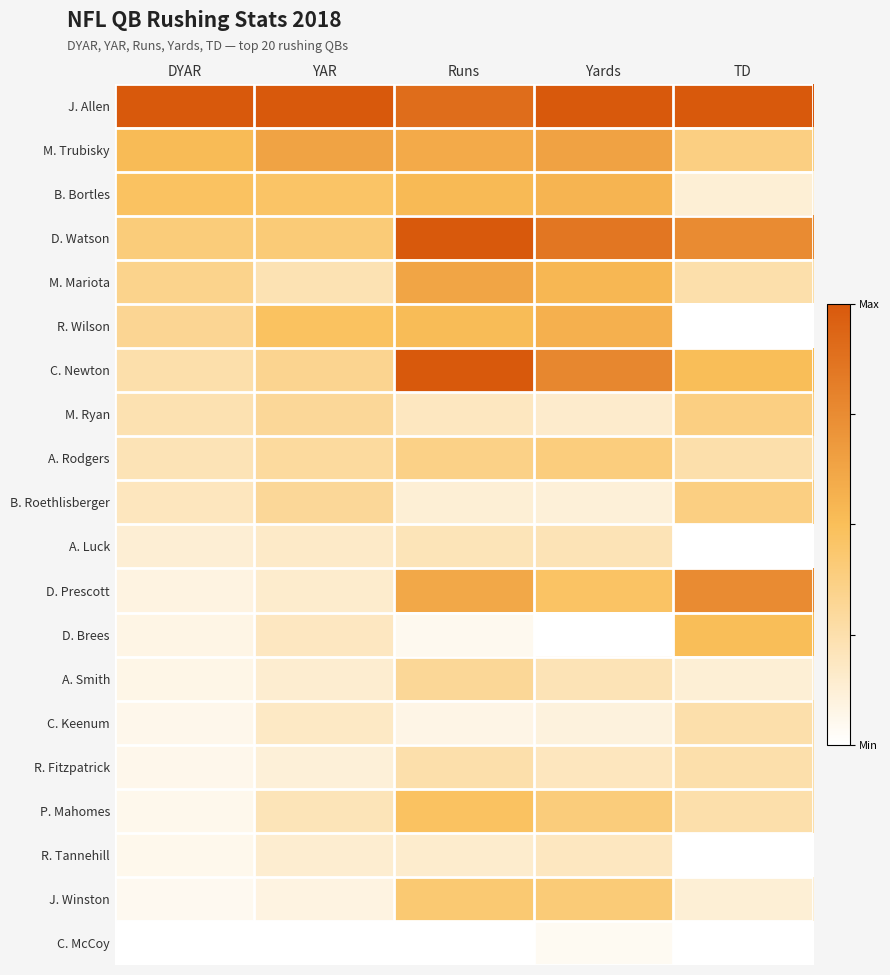

At Yards, list the series in order from largest to smallest.

J. Allen, D. Watson, C. Newton, M. Trubisky, R. Wilson, B. Bortles, M. Mariota, D. Prescott, J. Winston, P. Mahomes, A. Rodgers, A. Smith, A. Luck, R. Fitzpatrick, R. Tannehill, M. Ryan, B. Roethlisberger, C. Keenum, C. McCoy, D. Brees